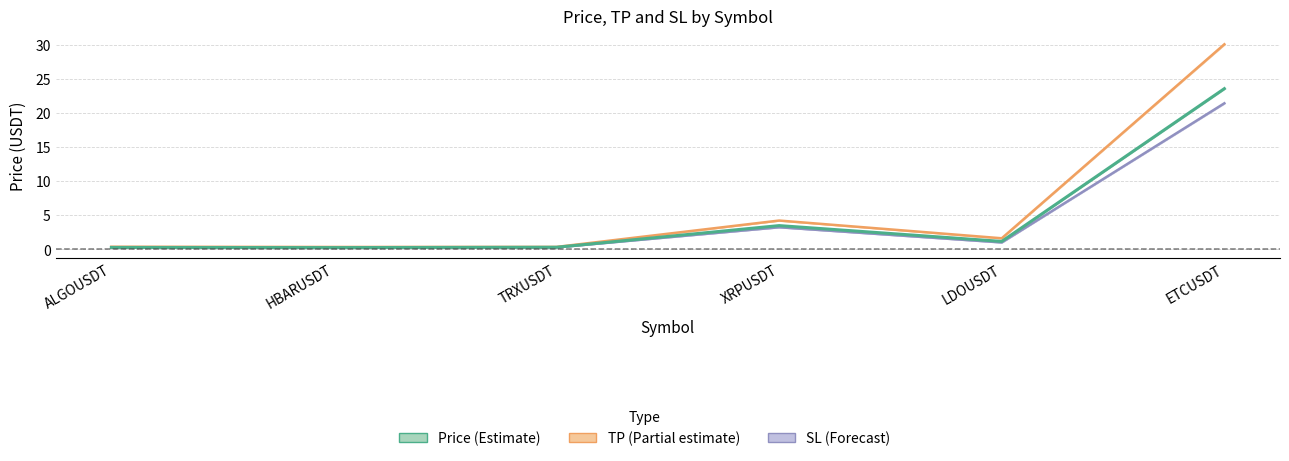

True or false: TP (mean) and SL (mean) cross at least once.

False